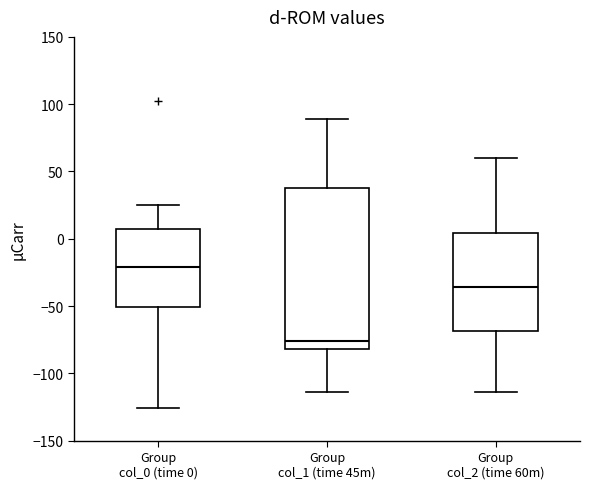

Comparing the boxes themselves (not the whiskers), which one is the tallest?

Group col_1 (time 45m)